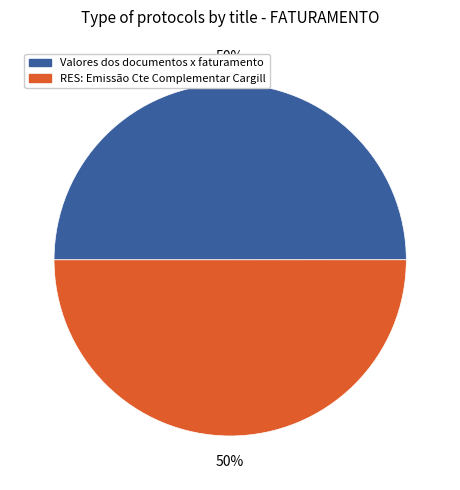

What is the ratio of the value at RES: Emissão Cte Complementar Cargill to the value at Valores dos documentos x faturamento?

1.0